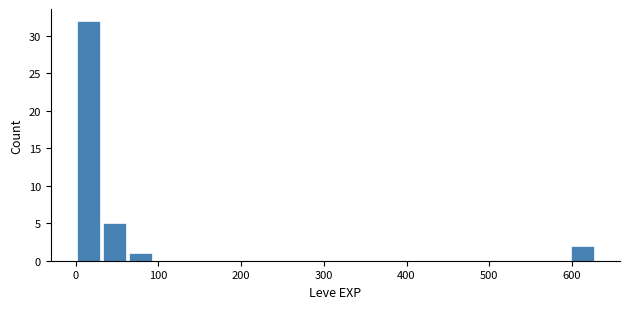

Read against the x-axis, roughly where is the centre of the tallest bar?

20